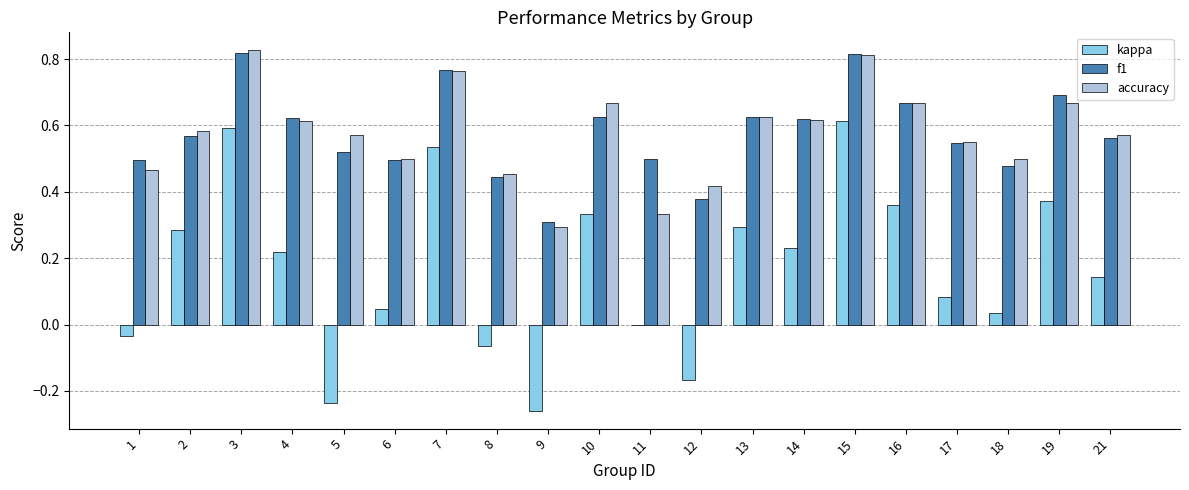

Are the bars horizontal?

No